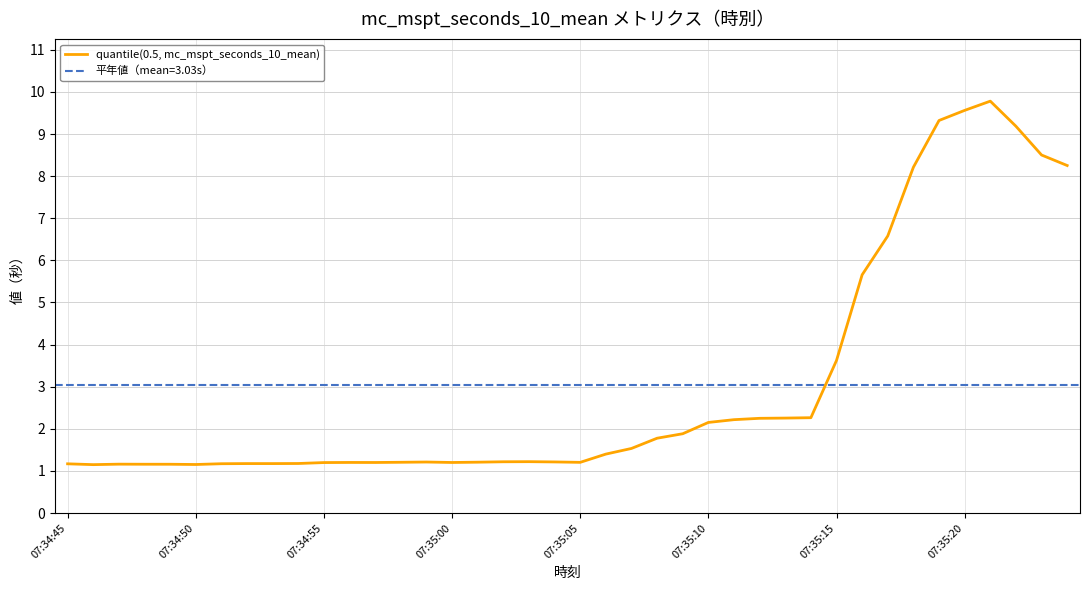

What is the change in value from 07:34:55 to 23?

+0.6